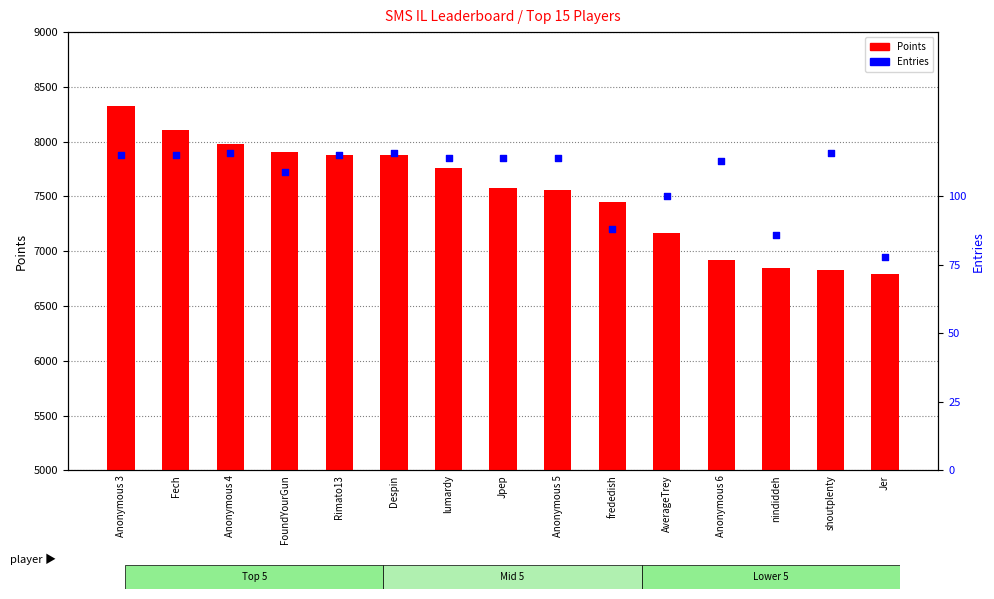

Which series contains the highest Y value?

Points